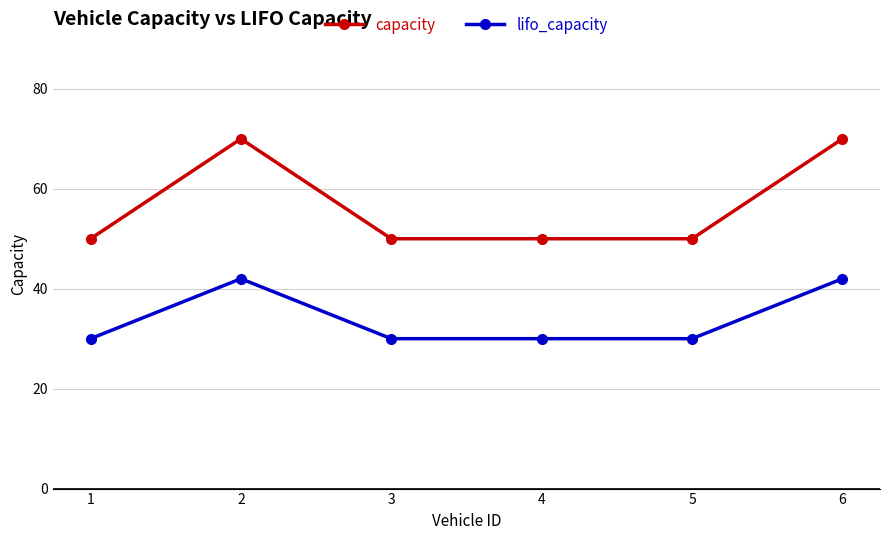

Rank the series at 4 from lowest to highest value.

lifo_capacity, capacity